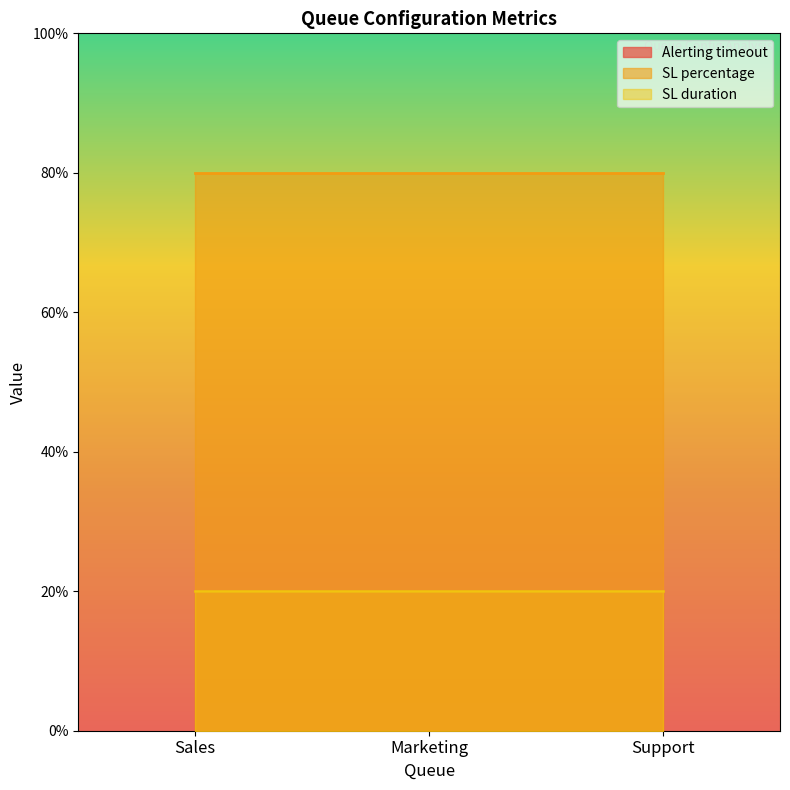

What is the greatest value displayed?

80